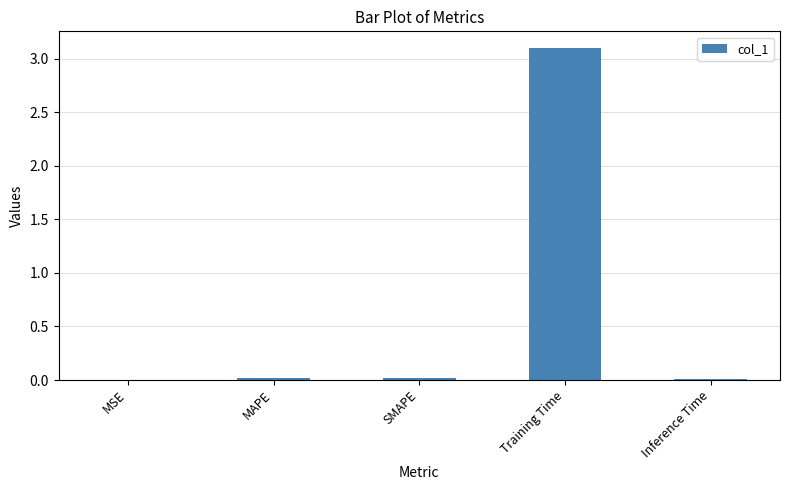

Which category has the highest value across all series?

Training Time